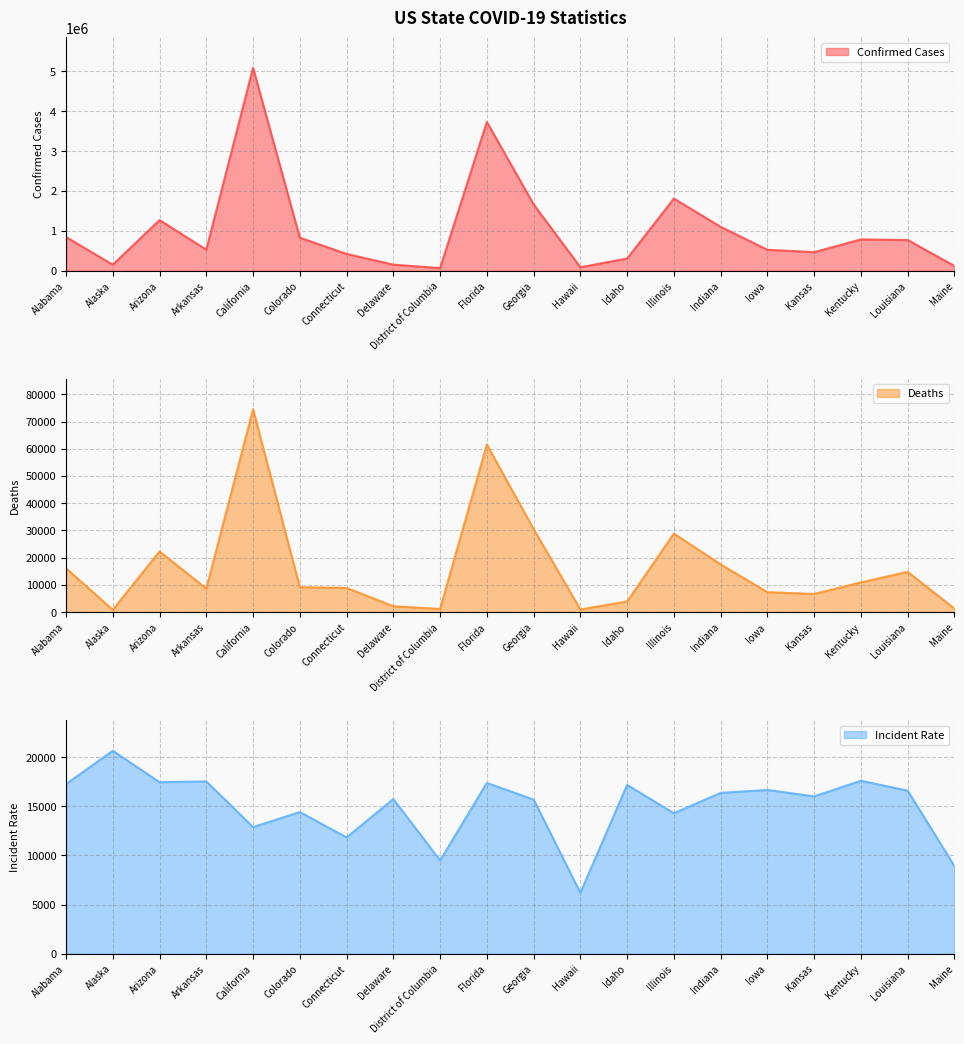

What position from the right is District of Columbia?

12